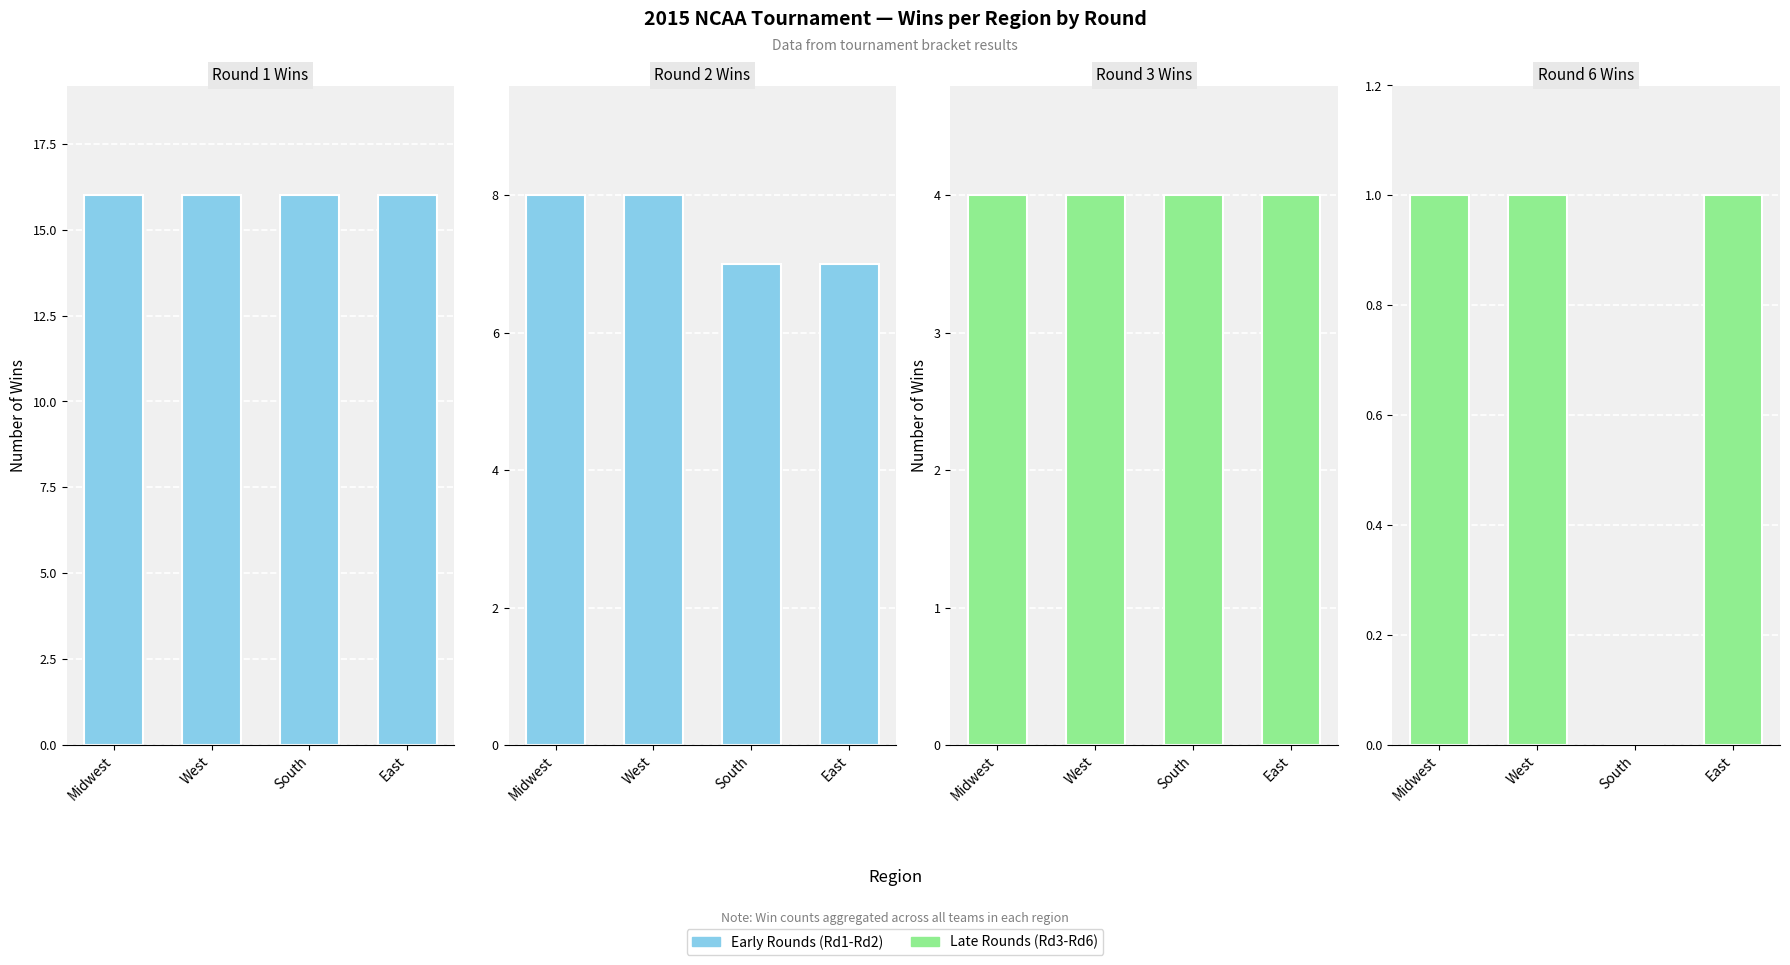

Which series has the largest total across all categories?

rd1_win